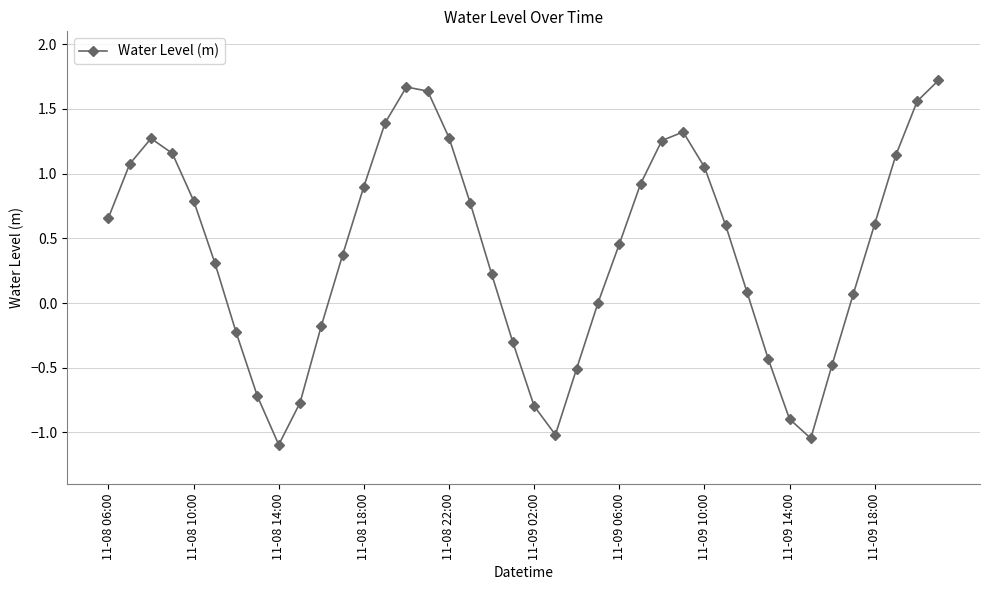

What is the difference between the maximum and minimum values?

2.8